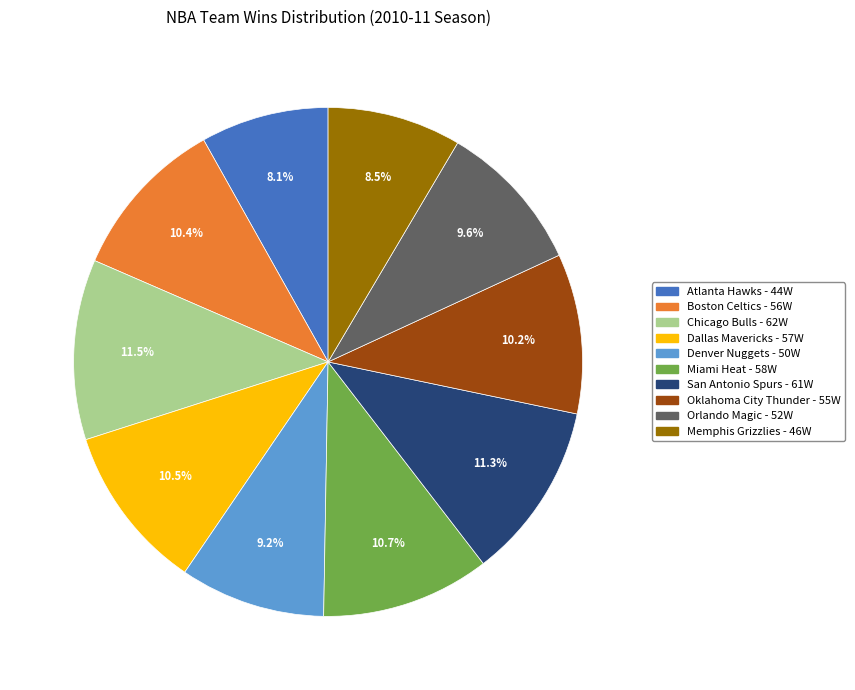

Count the number of slices in the pie.

10